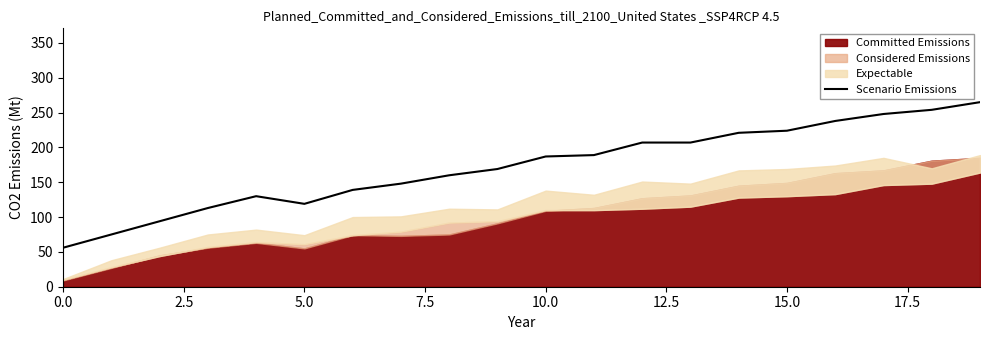

Is it true that Scenario Emissions equals 294 at 15.0?

False